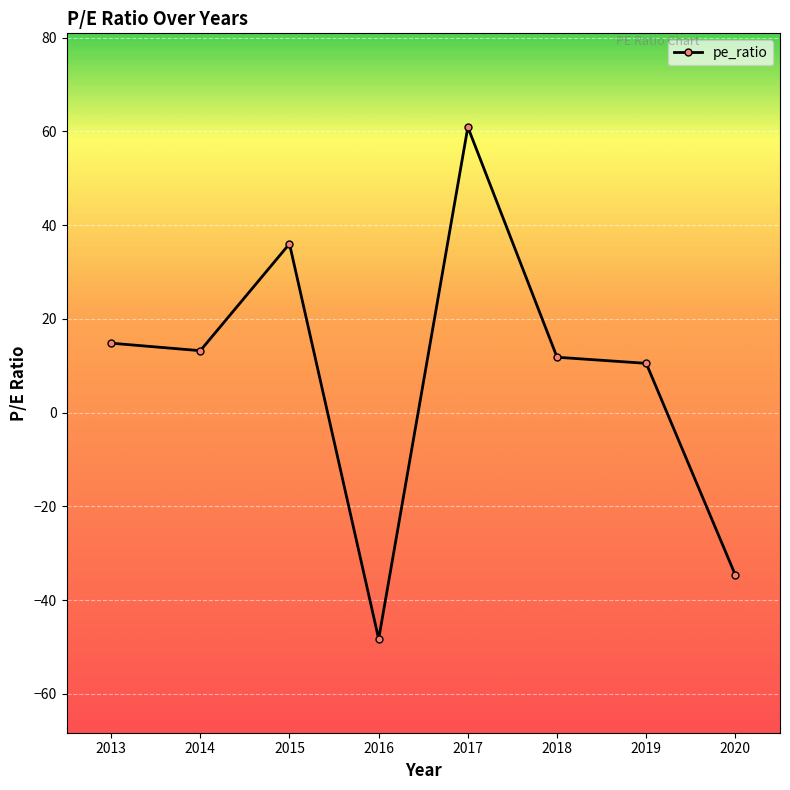

Reading left to right, list all the values displayed in this chart.

2013=14.8	2014=13.2	2015=36.0	2016=-48.3	2017=60.9	2018=11.8	2019=10.5	2020=-34.7